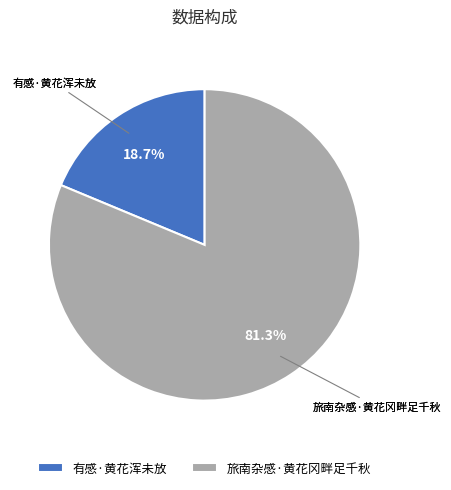

Which has a higher value, 旅南杂感·黄花冈畔足千秋 or 有感·黄花浑未放?

旅南杂感·黄花冈畔足千秋